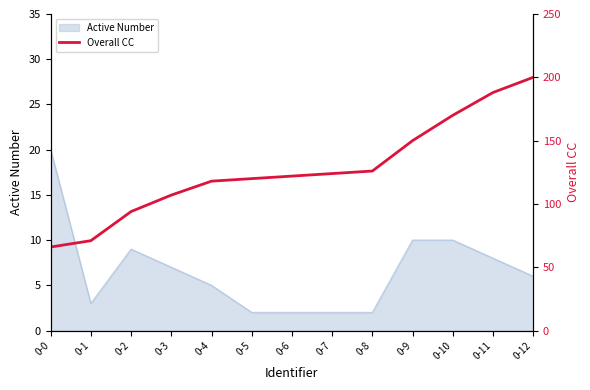

The value at 0-11 is 87. True or false?

False